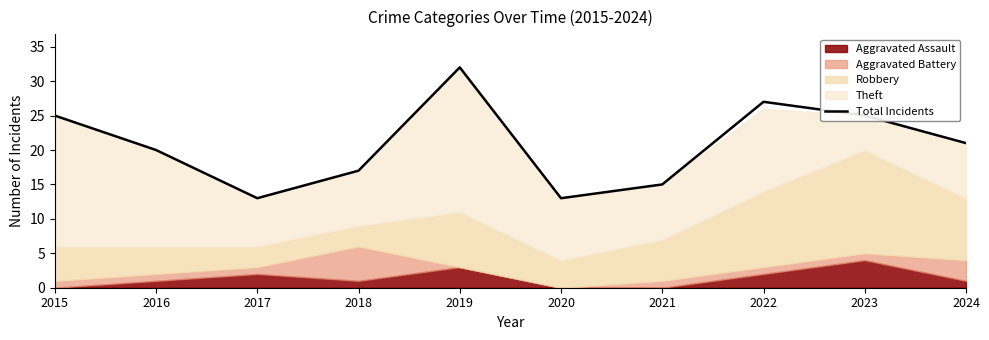

Reading left to right, transcribe all the data shown in this chart.

2015=25	2016=20	2017=13	2018=17	2019=32	2020=13	2021=15	2022=27	2023=25	2024=21